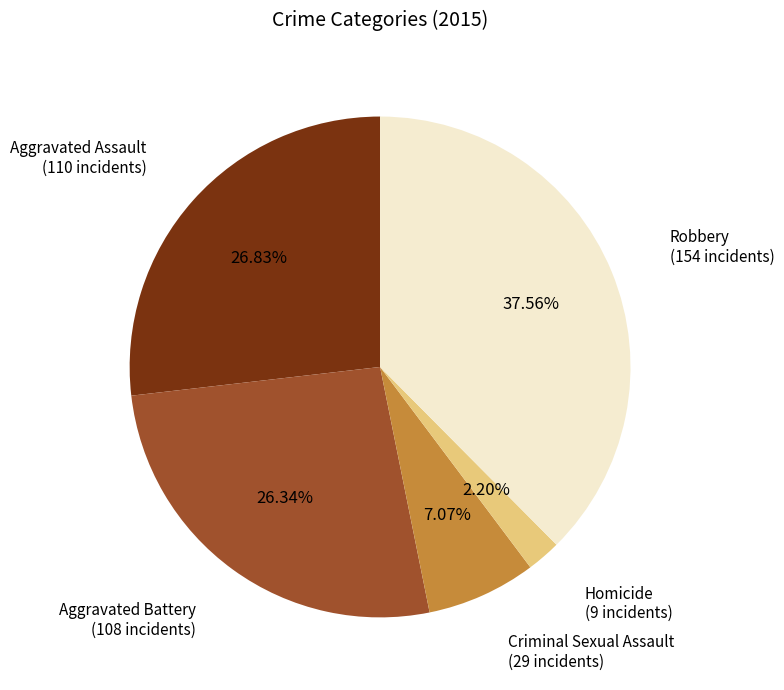

Does any single category account for the majority?

No